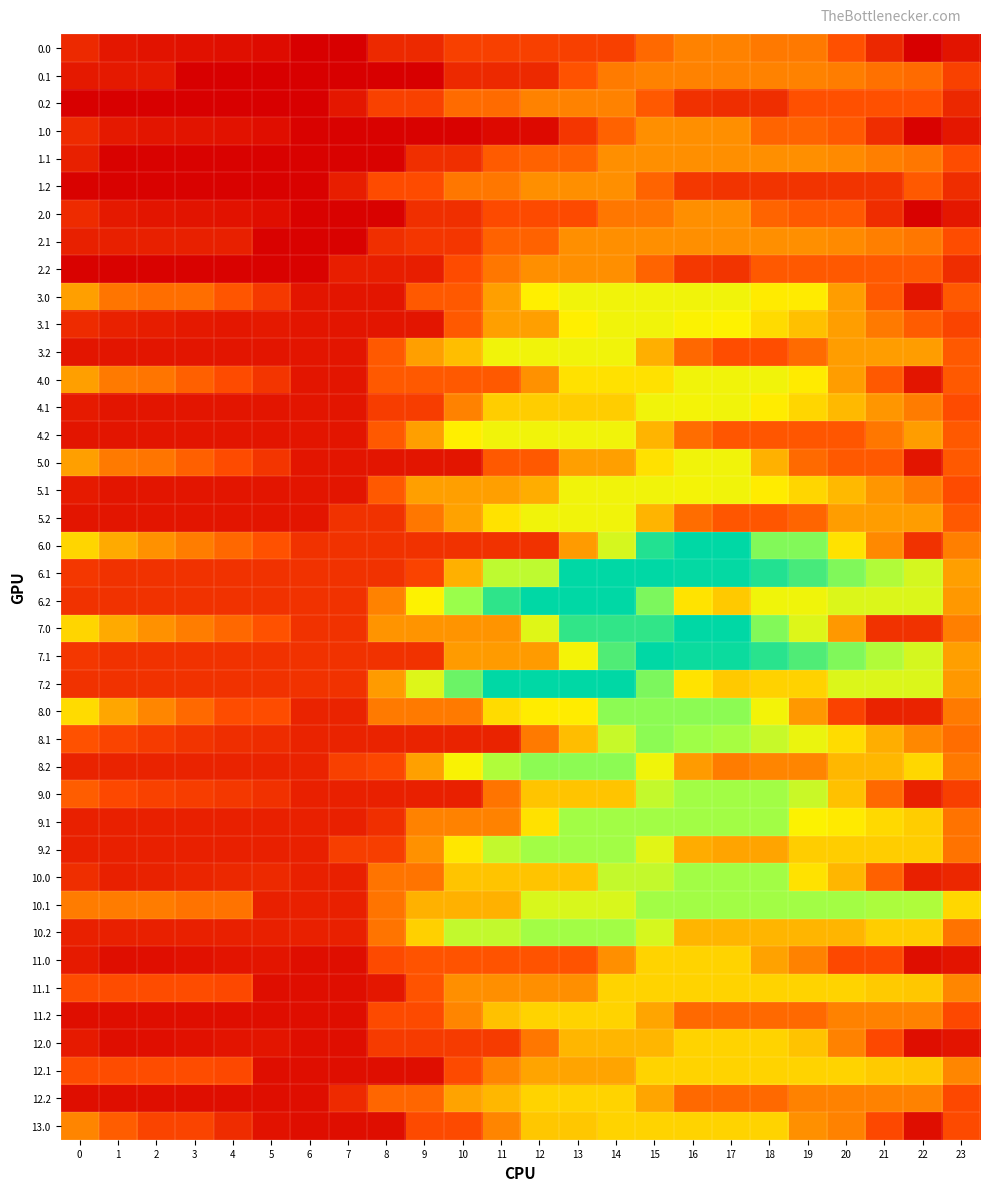

Which has a higher value, 19 or 20?

19